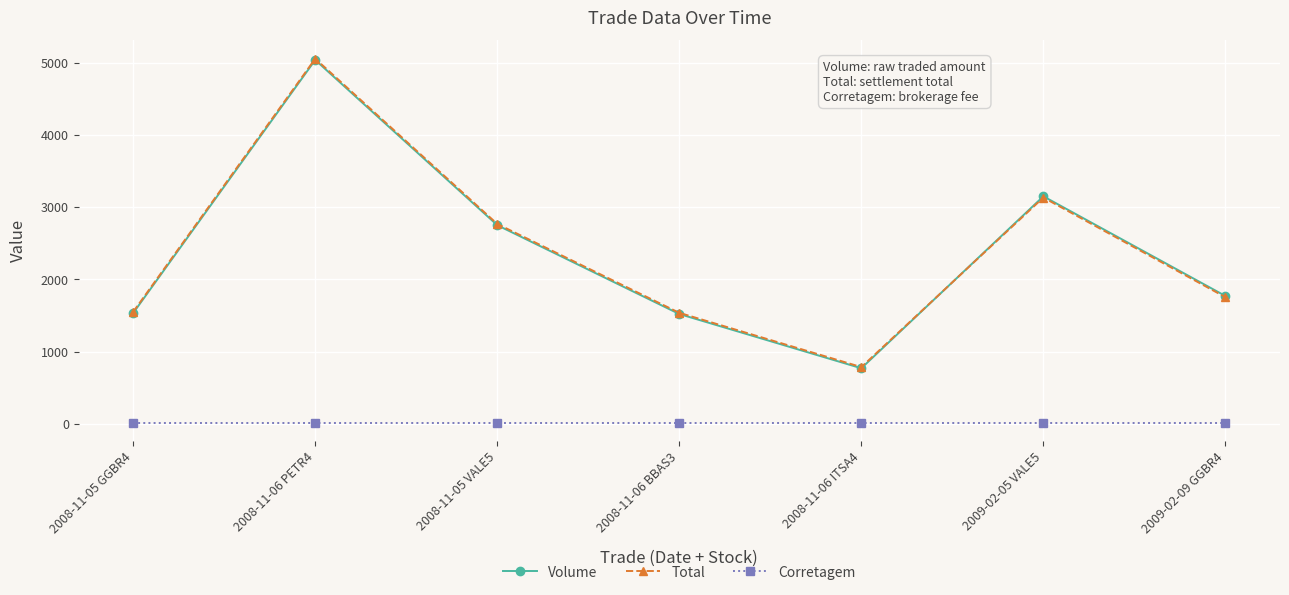

How many series are shown in this chart?

3